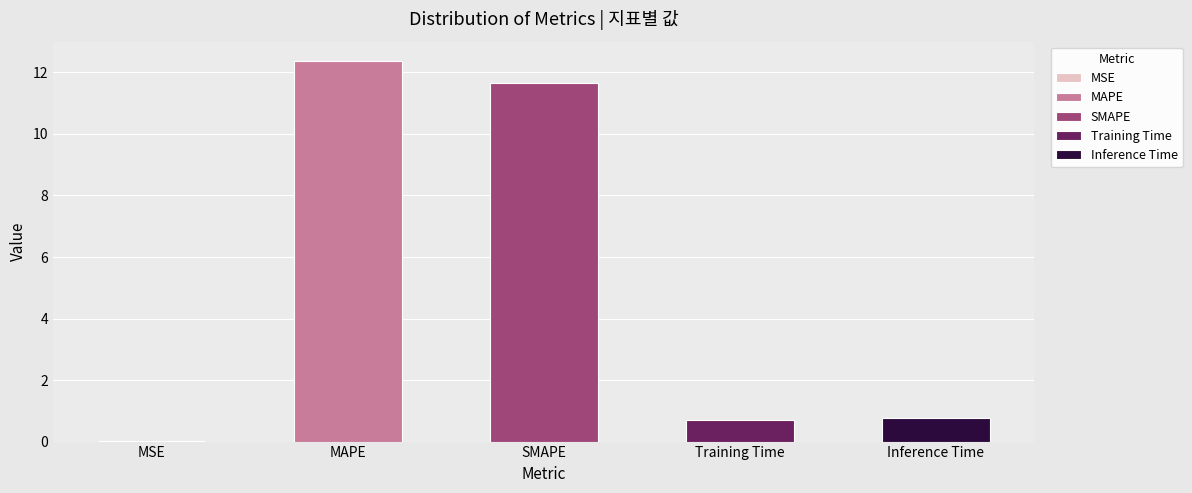

What is the maximum value shown in the chart?

12.4